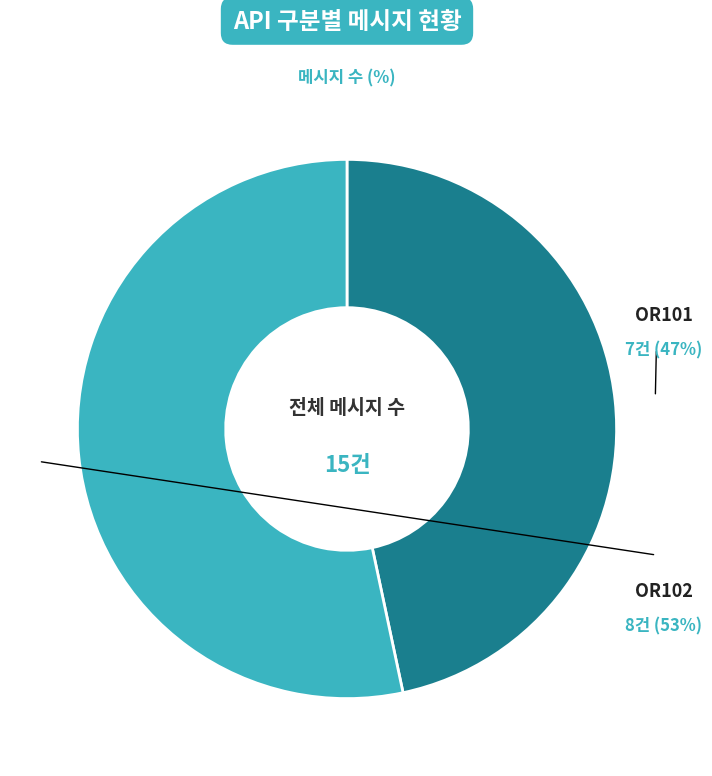

Combined, do OR102 and OR101 account for over 50%?

Yes